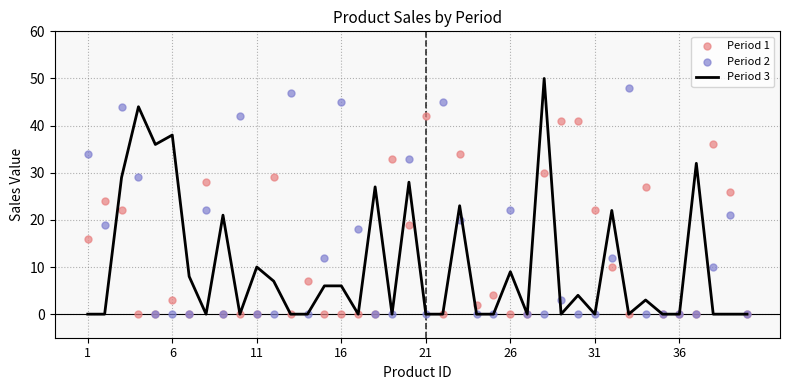

Is the value of Period 1 at 16 greater than the value of Period 2 at 17?

No